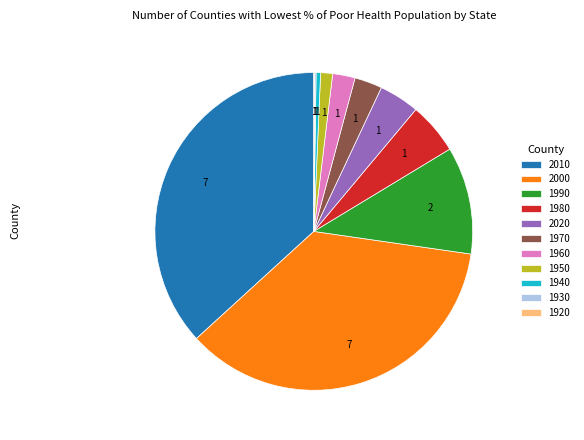

The 1960 slice represents 14% of the pie. True or false?

False